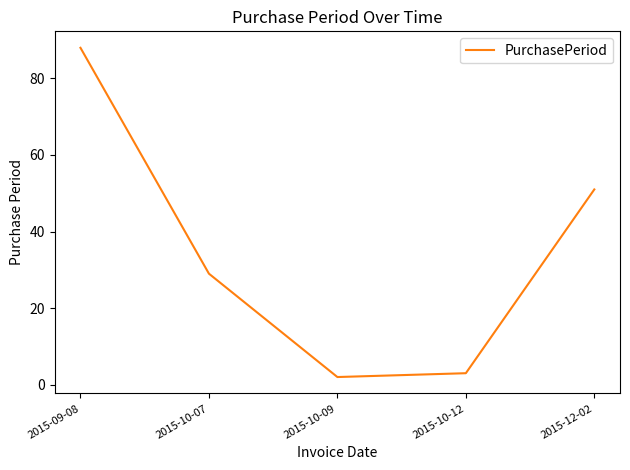

At which label is the value closest to 45?

2015-12-02